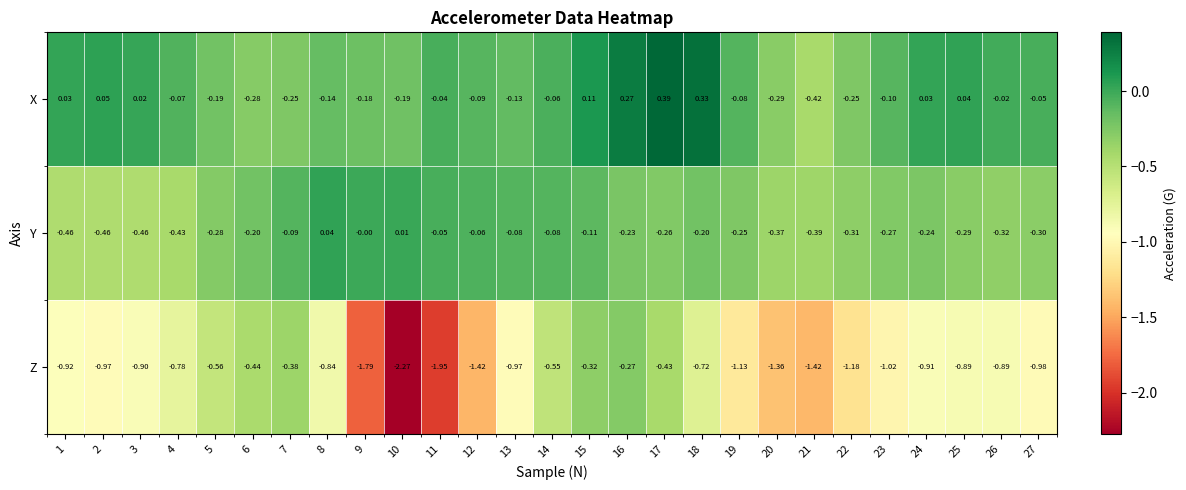

Which series has the largest total across all categories?

X